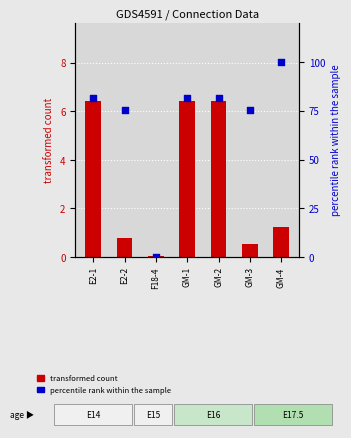

Is the value of percentile rank within the sample at GM-1 greater than the value of transformed count at F18-4?

Yes